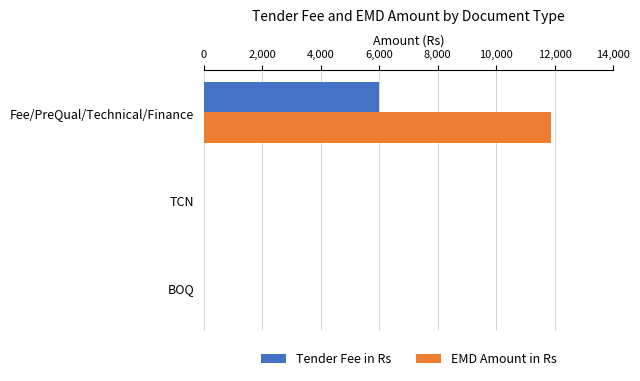

At which category is the sum across all series the highest?

Fee/PreQual/Technical/Finance